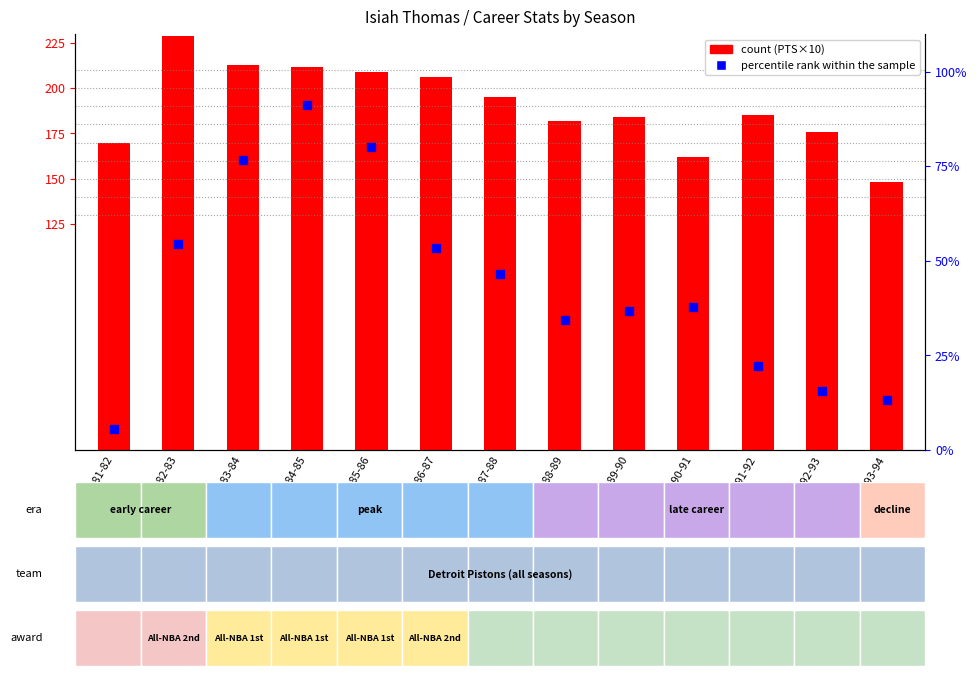

What is the total value across all series at 1991-92?

207.2